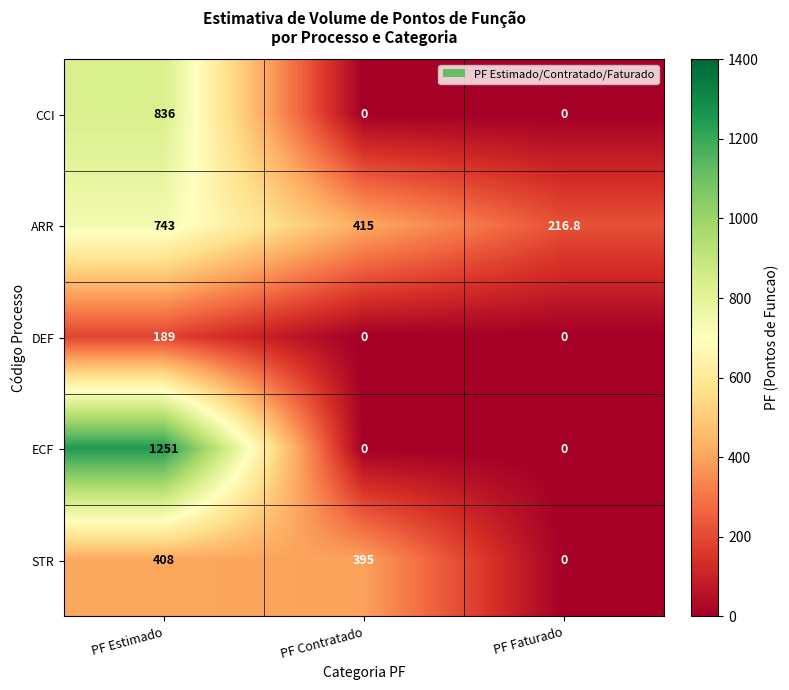

Reading left to right, extract all data points from this chart.

CCI: 836.0	0.0	0.0
ARR: 743.0	415.0	216.8
DEF: 189.0	0.0	0.0
ECF: 1251.0	0.0	0.0
STR: 408.0	395.0	0.0